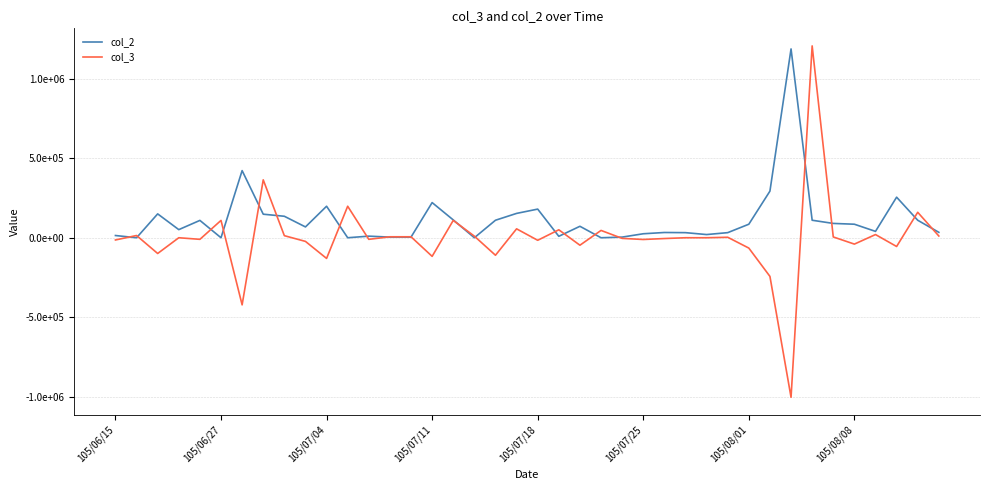

Rank the series by their average value, from highest to lowest.

col_2, col_3